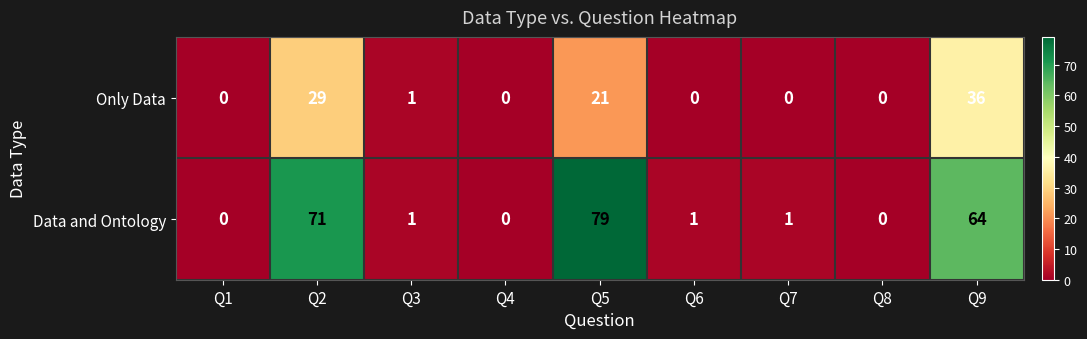

True or false: Data and Ontology has a value of 39 at Q5.

False